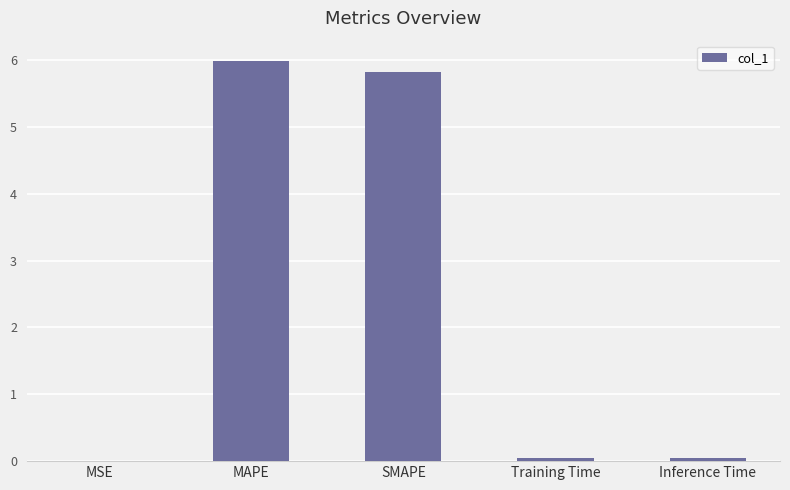

The value at MSE is 0.0. True or false?

True